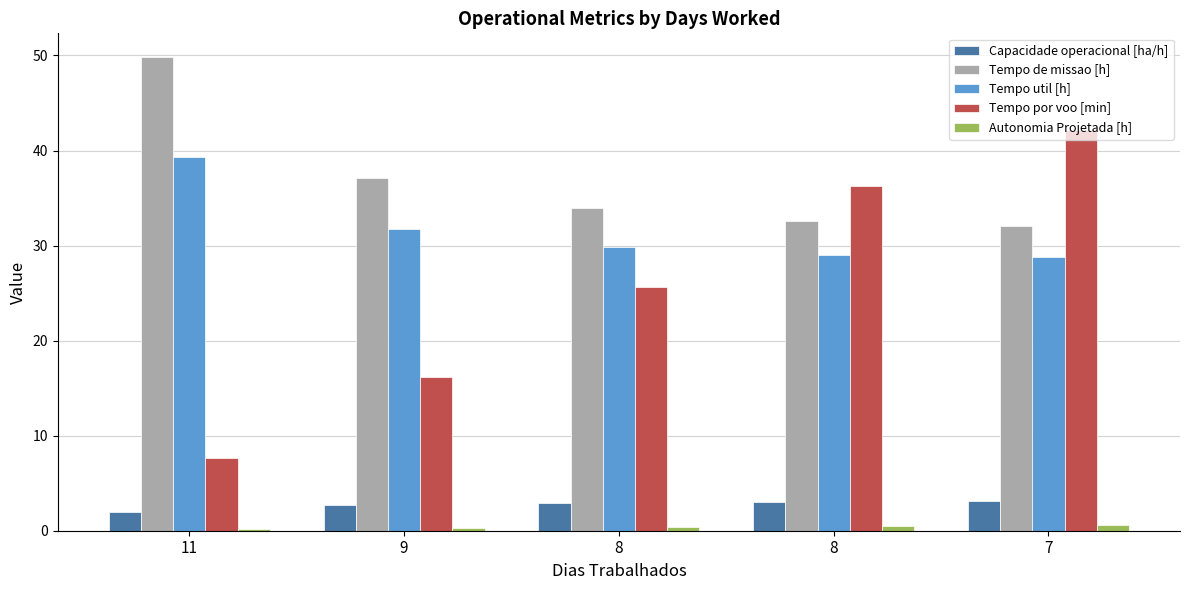

Reading left to right, what are all the values shown in this chart?

Capacidade operacional [ha/h]: 11=2.0	9=2.7	8=2.9	8=3.1	7=3.1
Tempo de missao [h]: 11=49.8	9=37.1	8=34.0	8=32.5	7=32.1
Tempo util [h]: 11=39.3	9=31.7	8=29.9	8=29.1	7=28.8
Tempo por voo [min]: 11=7.7	9=16.1	8=25.6	8=36.3	7=42.1
Autonomia Projetada [h]: 11=0.1	9=0.3	8=0.4	8=0.5	7=0.6